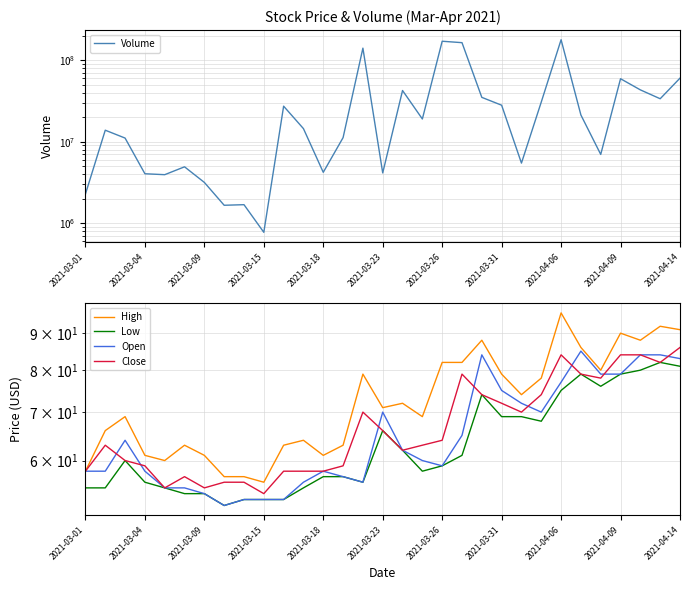

How many interior local valleys does the High series have?

8